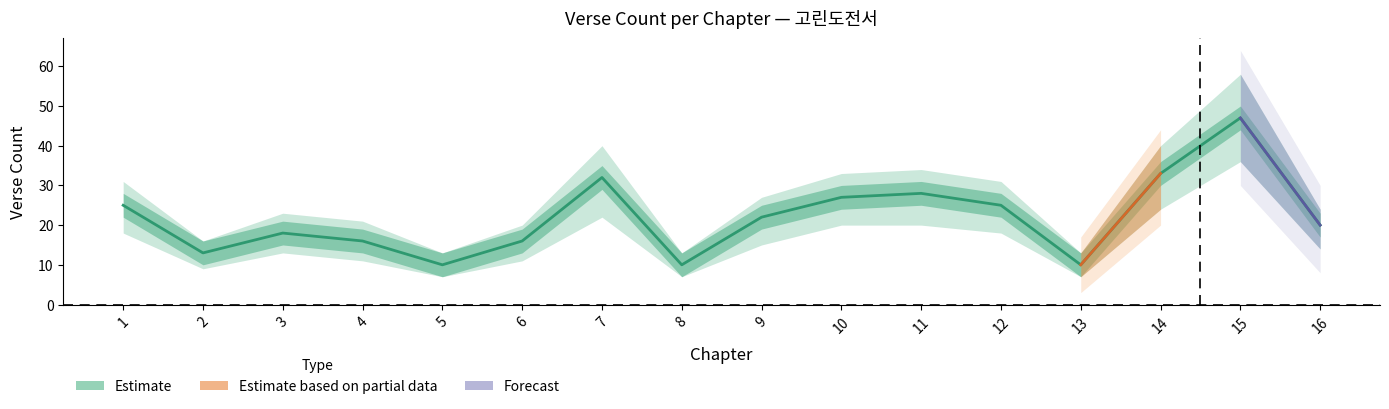

What is the difference between the highest and lowest values at 9?

12